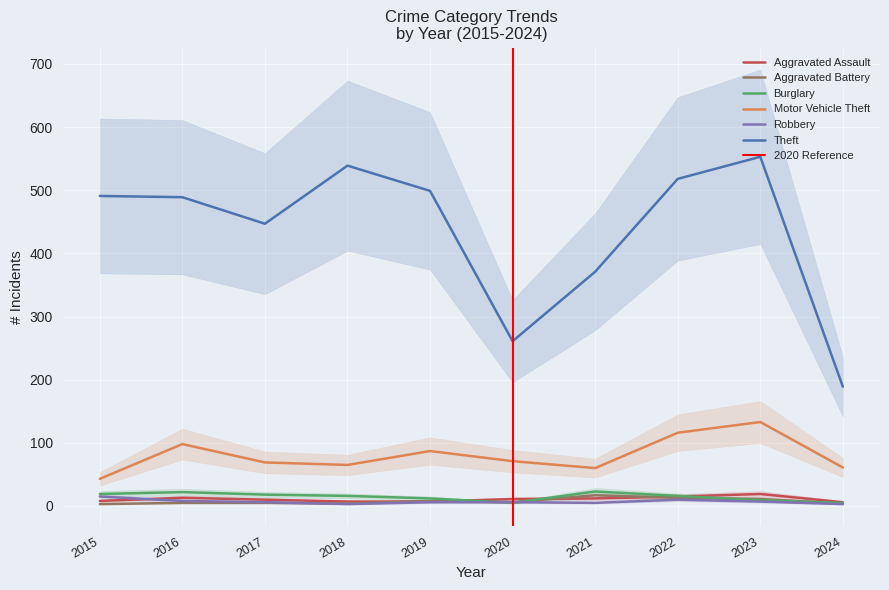

Which series has the widest spread of values?

Theft